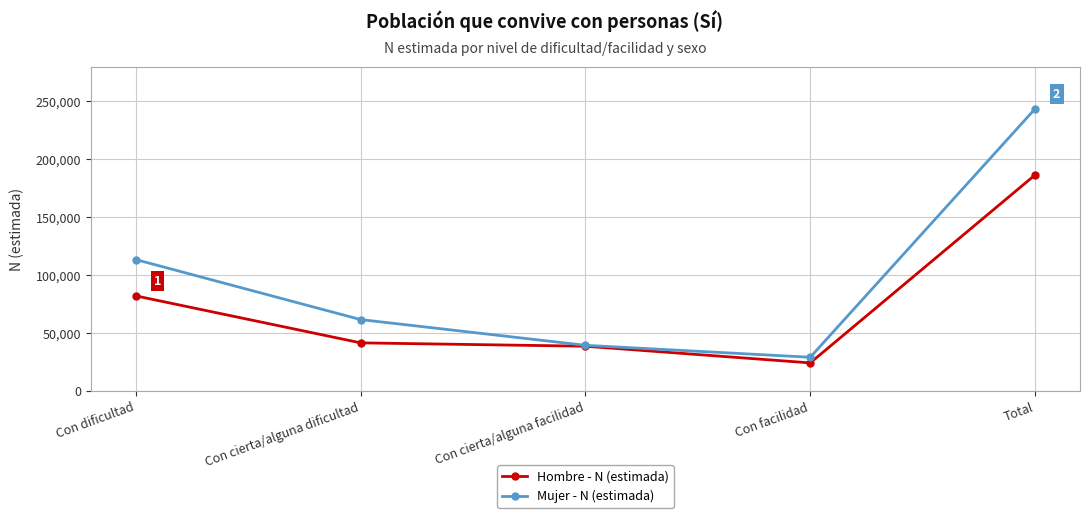

What are all the series names shown in the legend?

Hombre - N (estimada), Mujer - N (estimada)